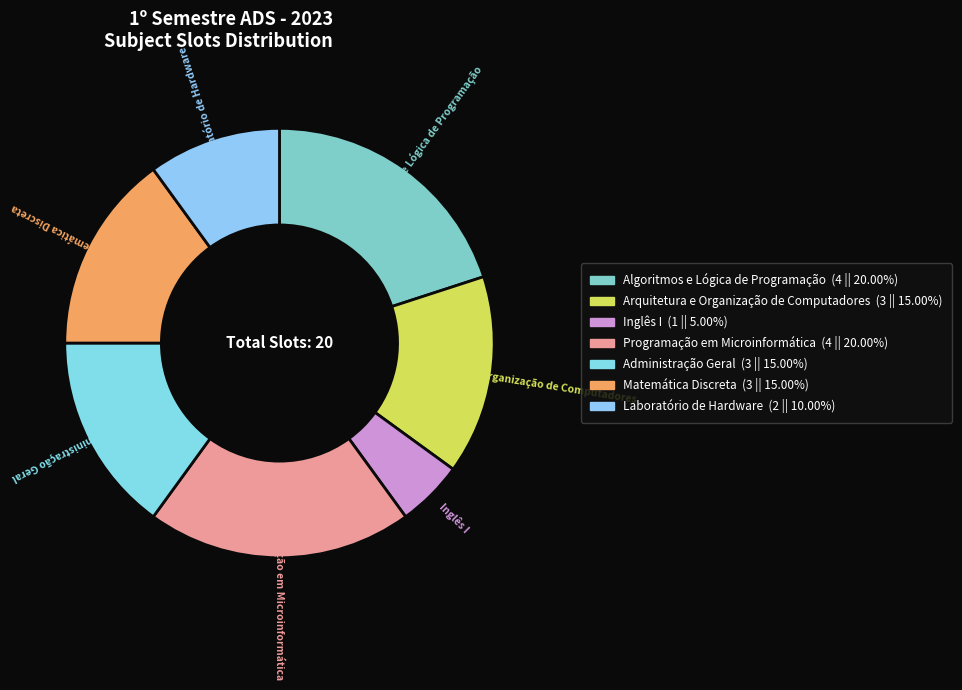

Between Matemática Discreta and Algoritmos e Lógica de Programação, which is larger?

Algoritmos e Lógica de Programação